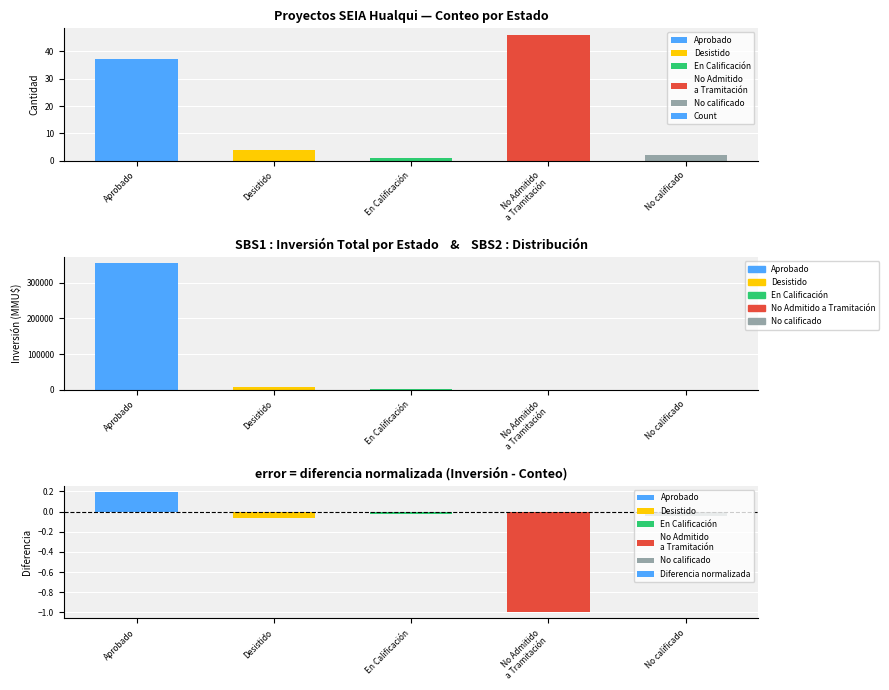

What is the label of the 3rd bar from the right?

En Calificación